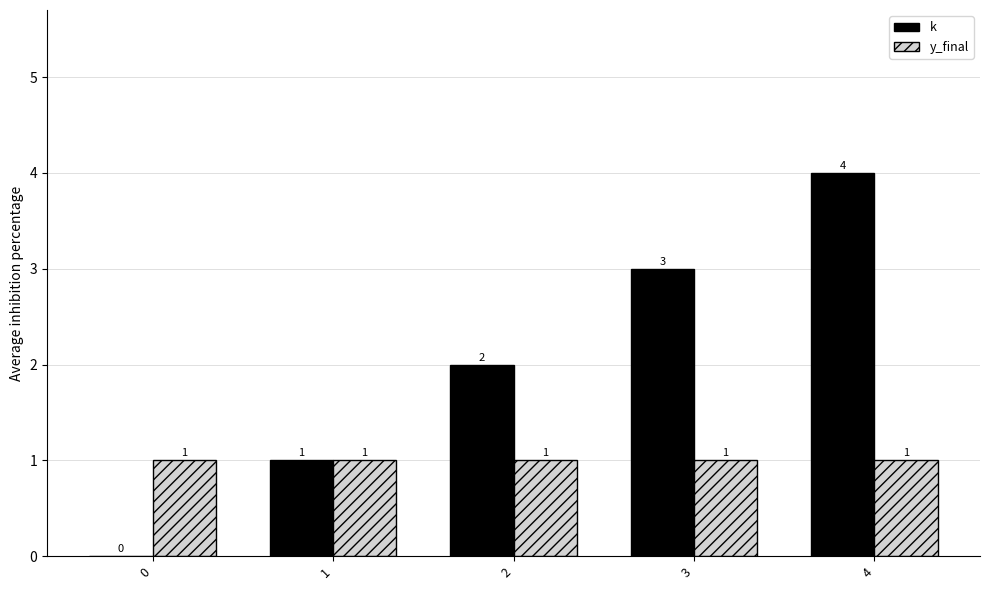

Reading left to right, list all the values displayed in this chart.

k: 0	1	2	3	4
y_final: 1	1	1	1	1